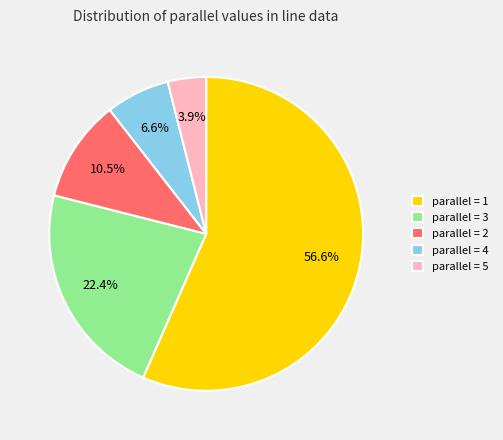

Is there a majority slice in this chart?

Yes